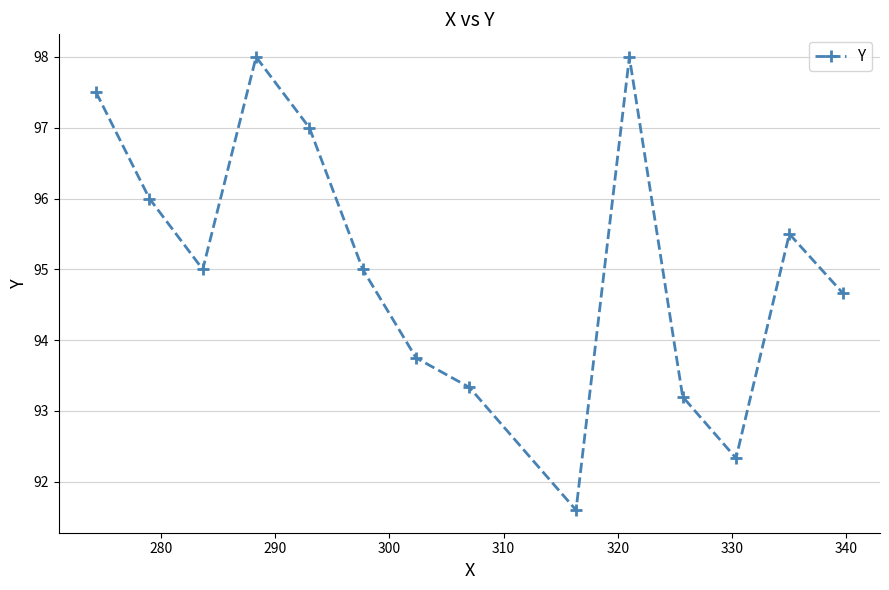

What is the average value?

95.1